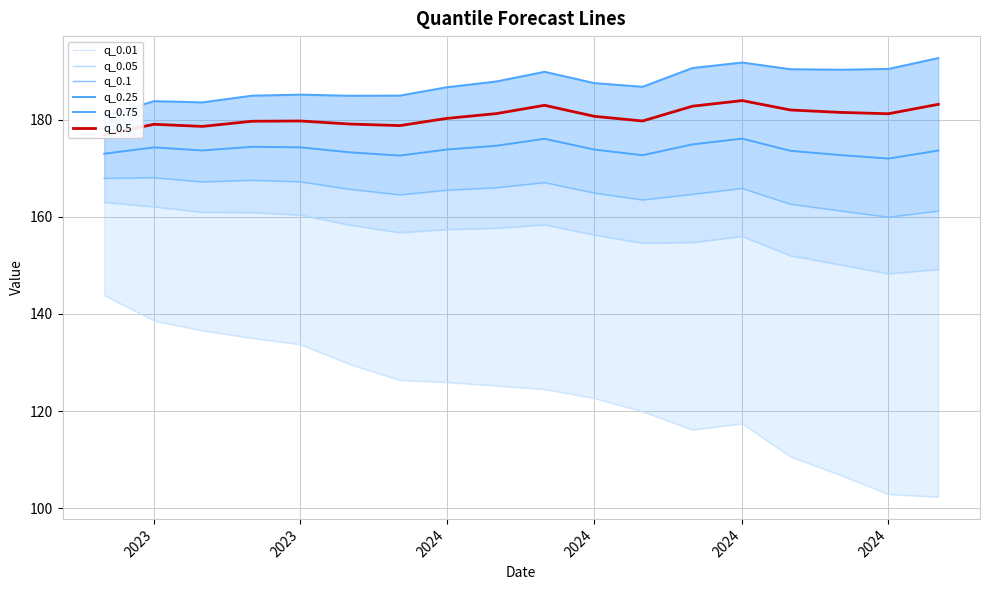

Which series has the largest total across all categories?

q_0.75